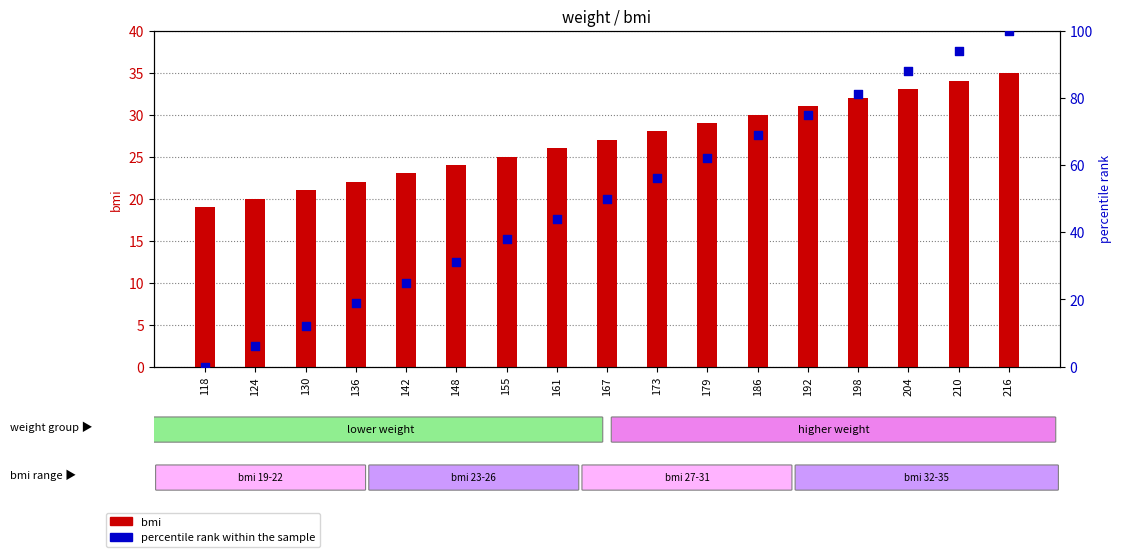

Which series has the largest total across all categories?

percentile rank within the sample